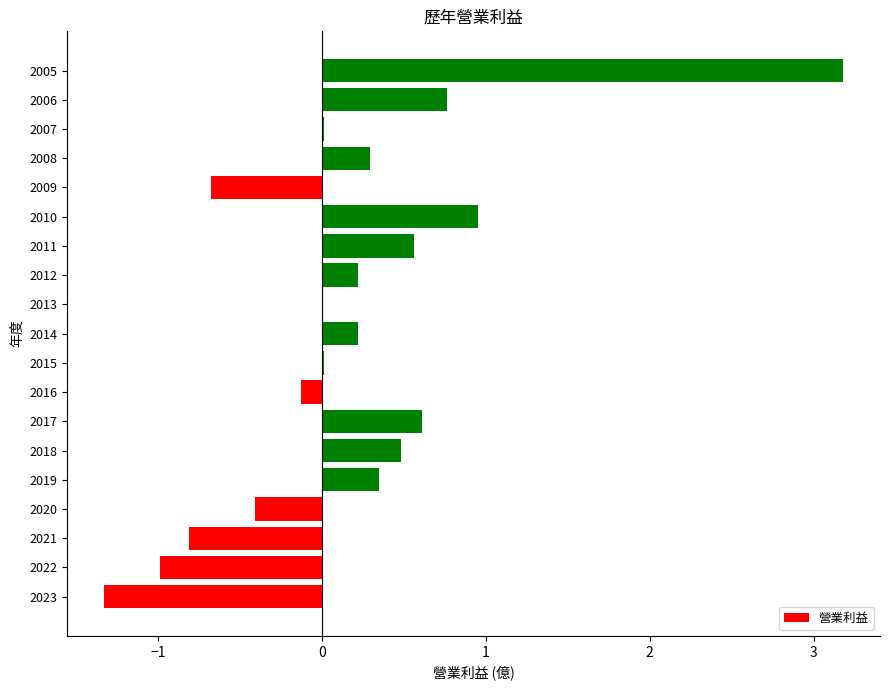

How many categories are shown in the chart?

19